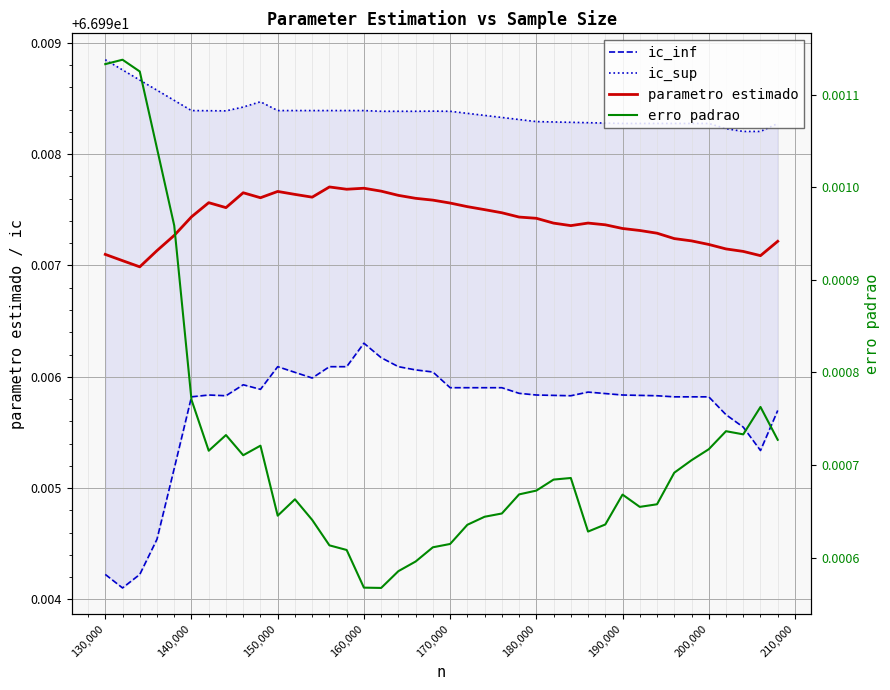

What are all the series names shown in the legend?

ic_inf, ic_sup, parametro estimado, erro padrao